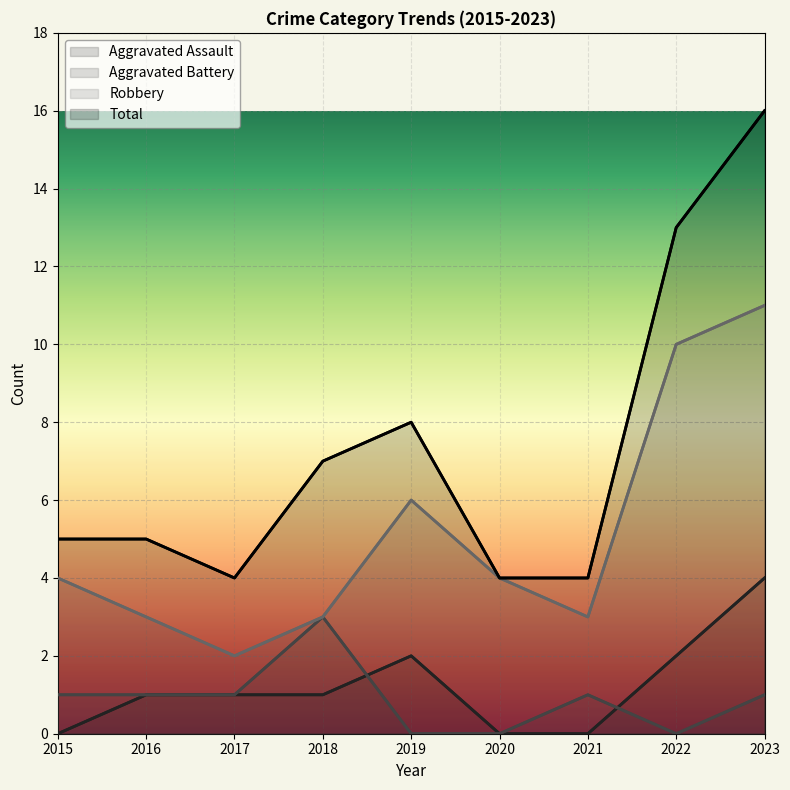

What is the sum of all Aggravated Battery values?

8